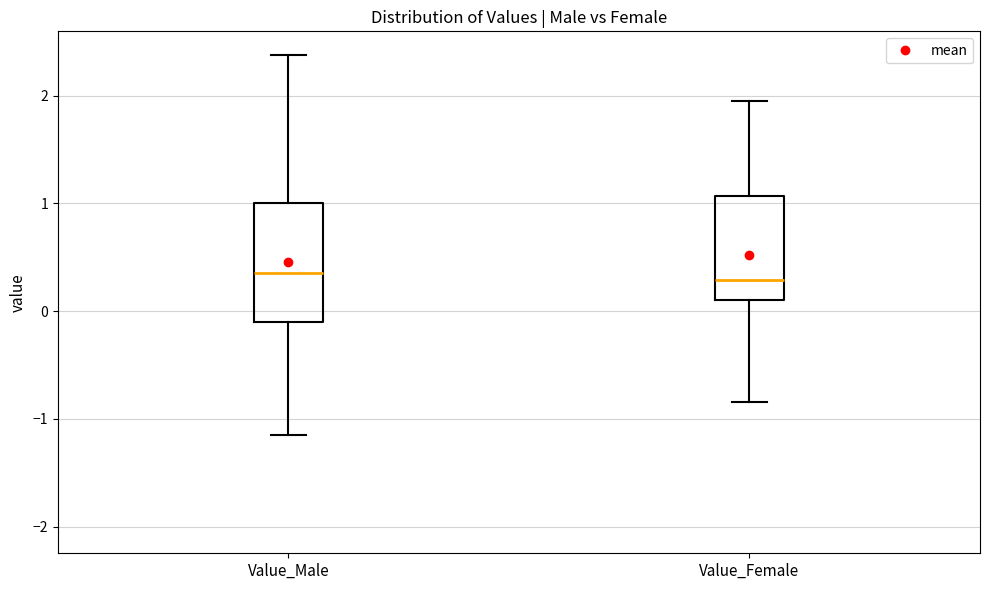

Reading left to right, read every box against the y-axis: the position of its median line, the range the box covers, and the ends of its whiskers. The values are not printed on the chart, so give them approximately, as read against the axis.

Value_Male: median 0.4, box -0.1 to 1.0, whiskers -1.1 to 2.4
Value_Female: median 0.3, box 0.1 to 1.1, whiskers -0.8 to 2.0